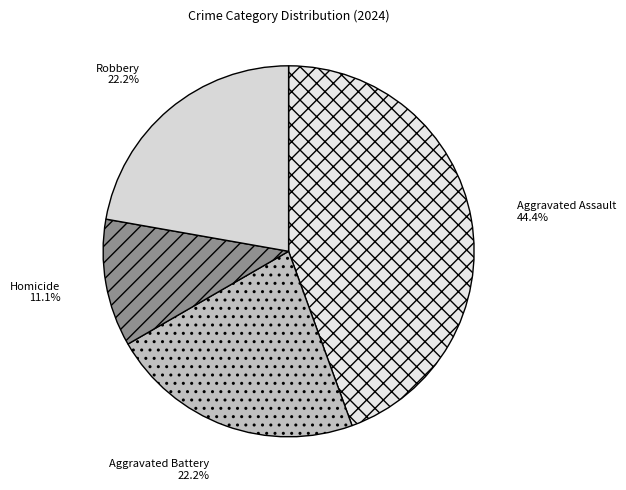

How many slices are in this pie chart?

4